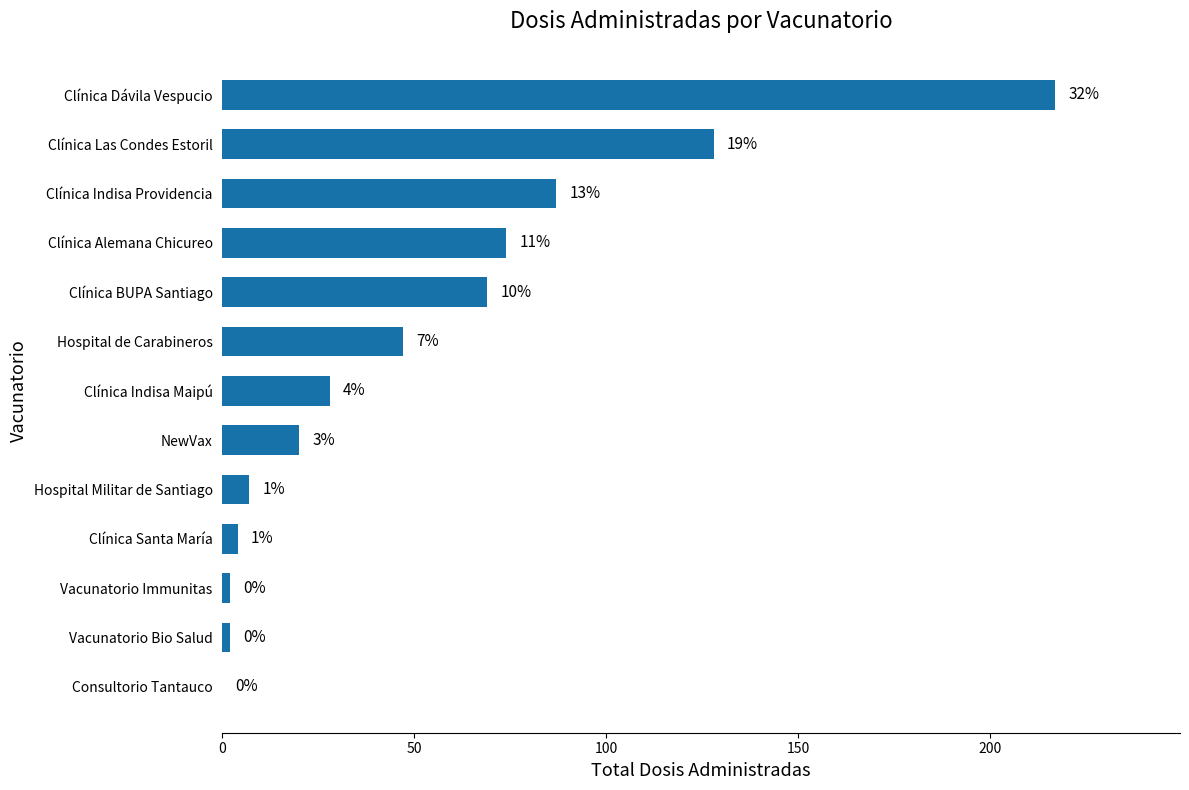

Are the bars horizontal?

Yes